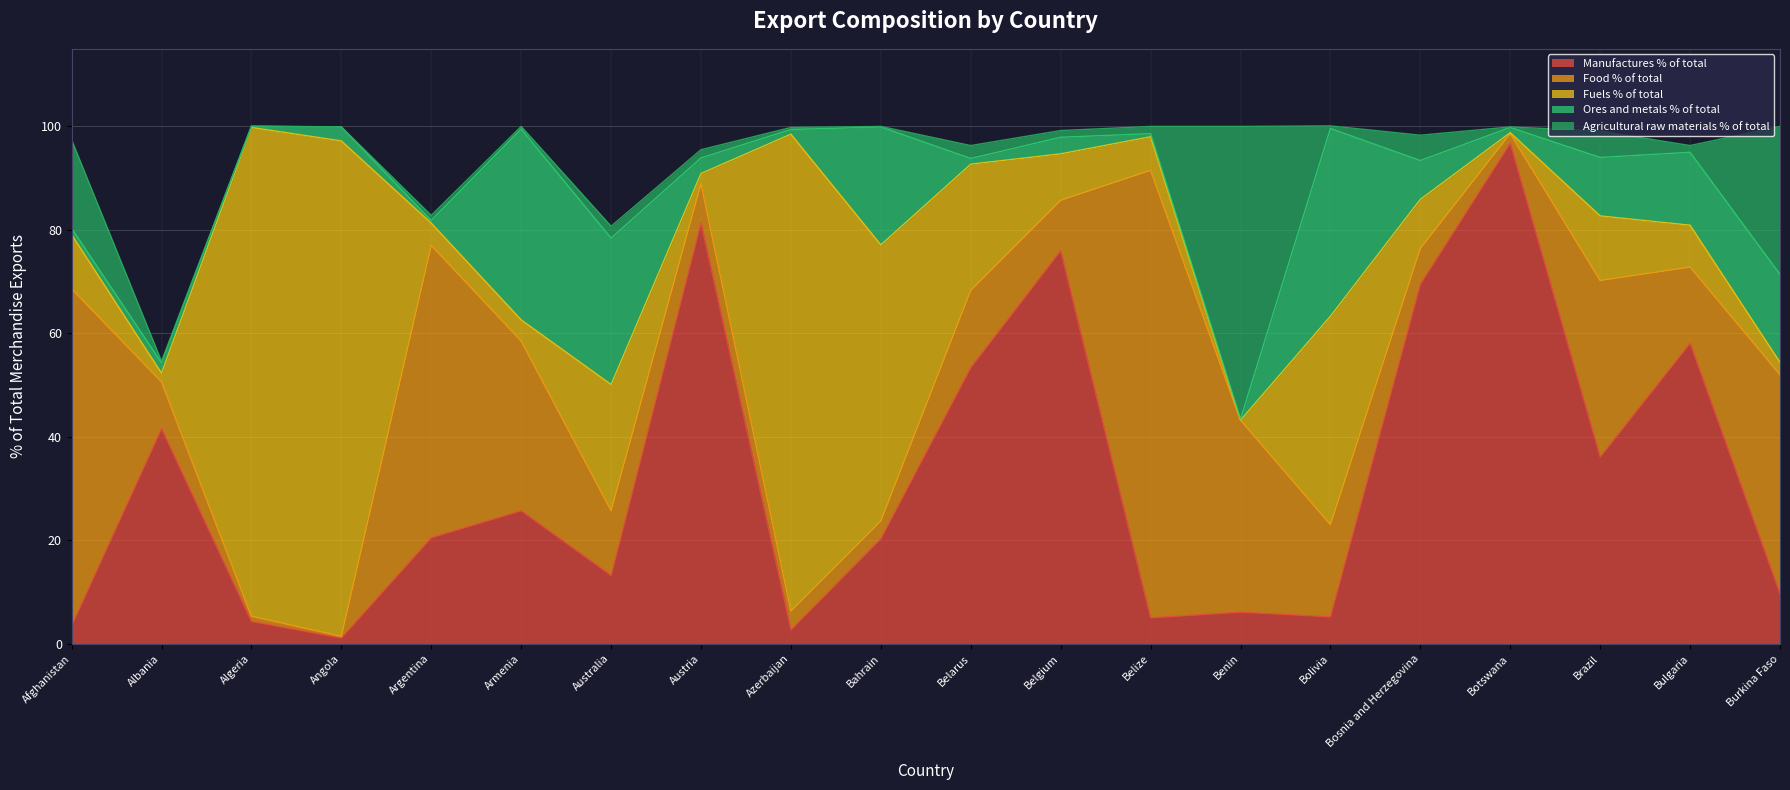

Which series has the widest spread of values?

Fuels % of total